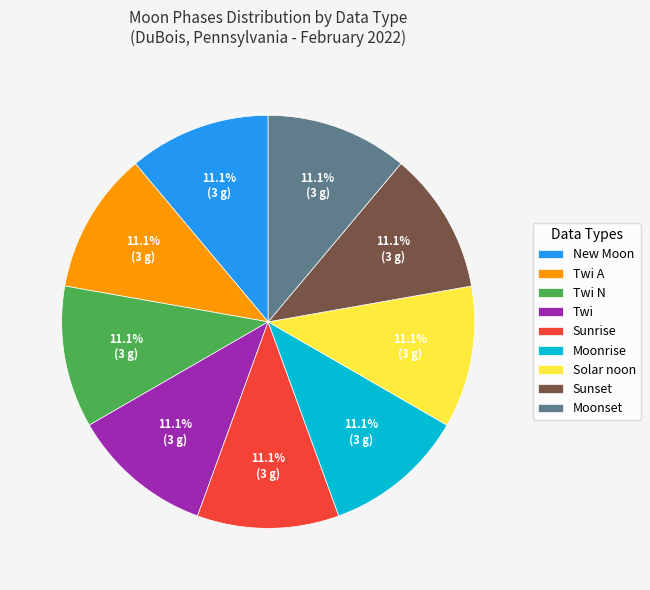

Does New Moon account for over 50% of the chart?

No